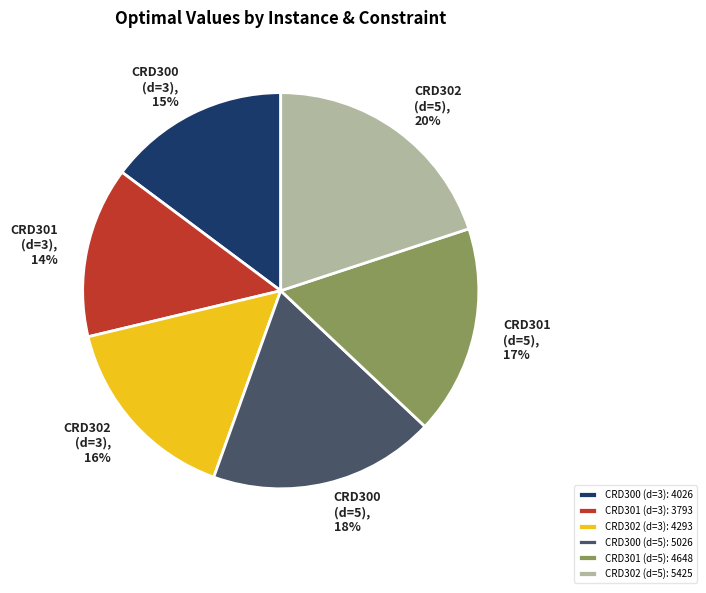

What is the ratio of the value at CRD302 (d=3): 4293 to the value at CRD300 (d=5): 5026?

0.9